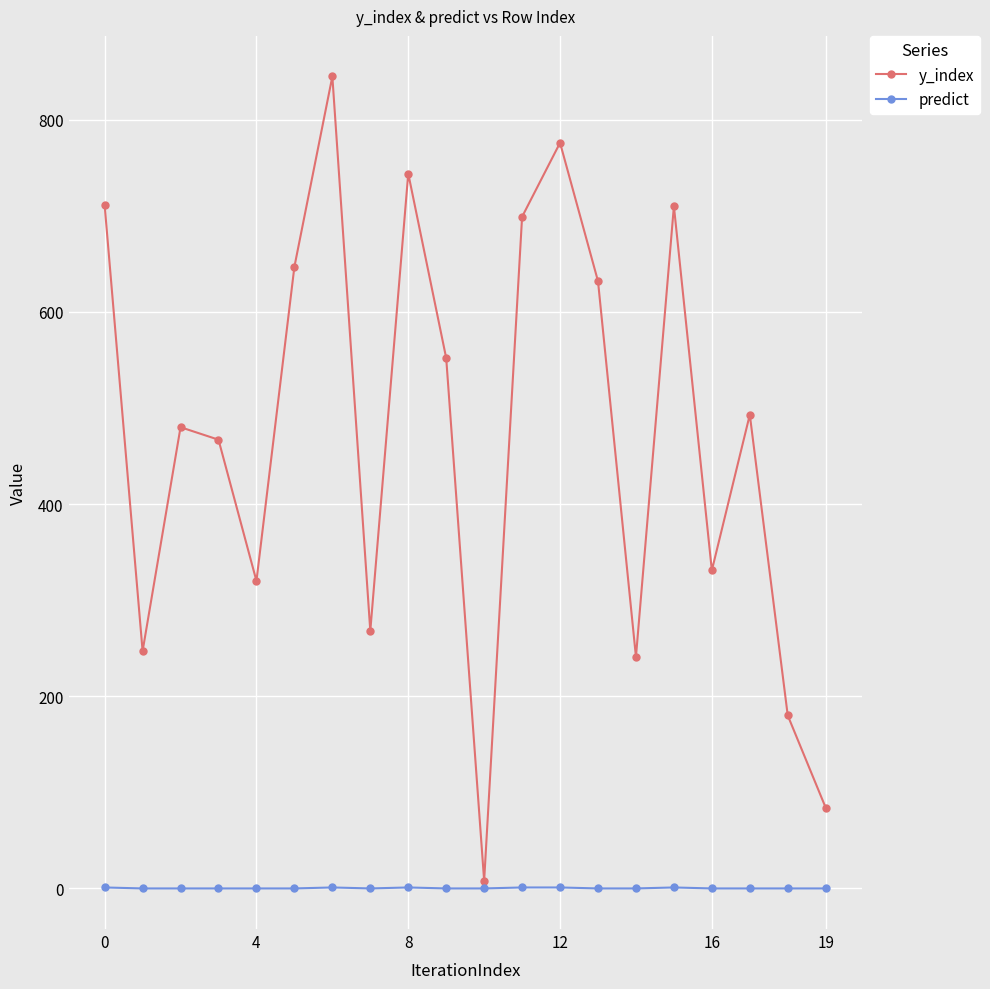

True or false: y_index has more than 1 interior local peaks.

True